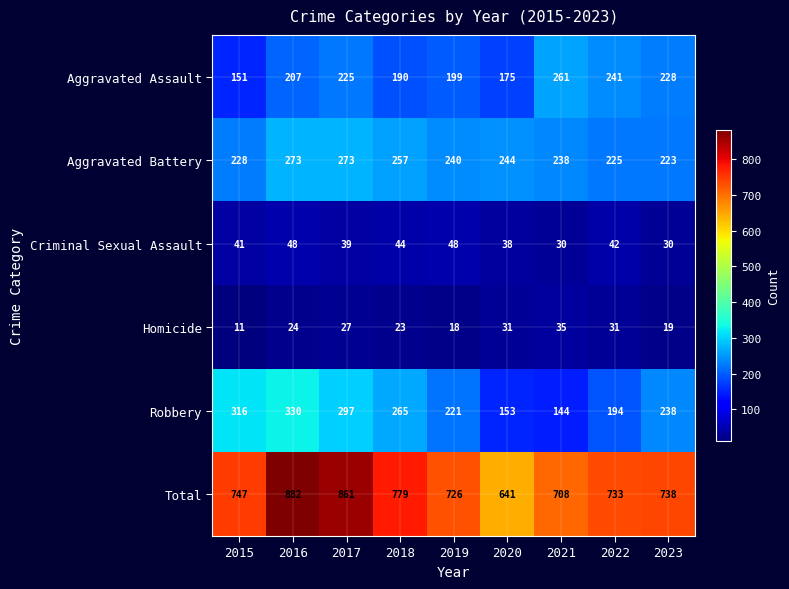

Count the Robbery values in the range 194 to 297.

5